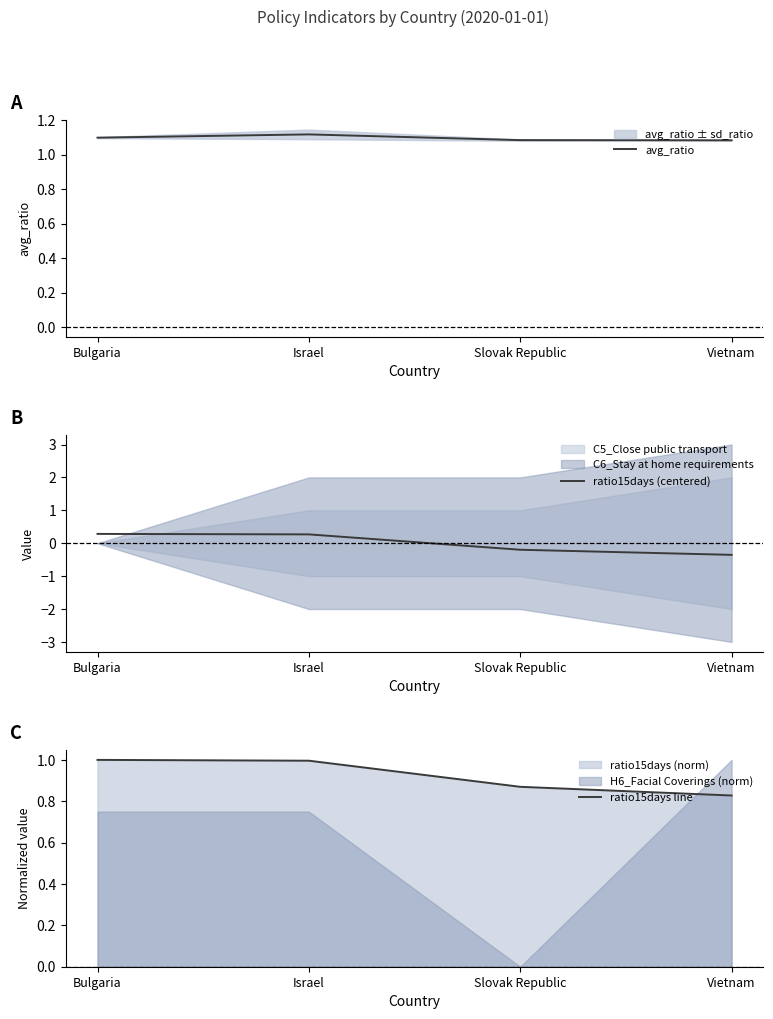

Which category has the lowest value in the avg_ratio series?

Vietnam